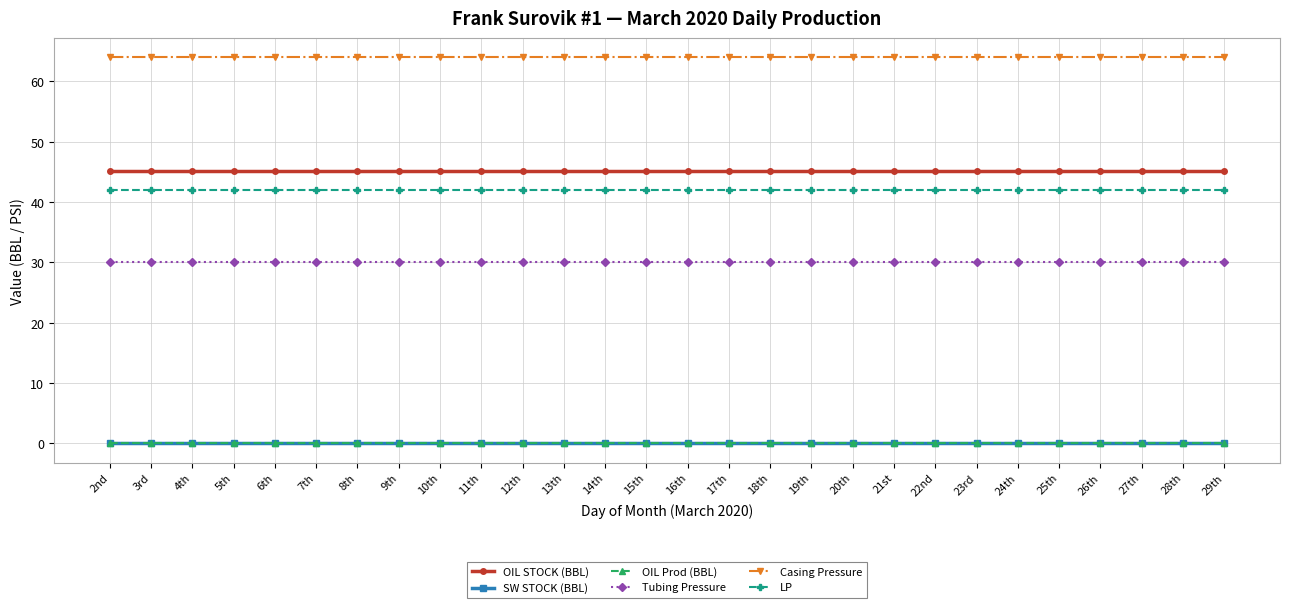

True or false: OIL Prod (BBL) and Casing Pressure cross at least once.

False